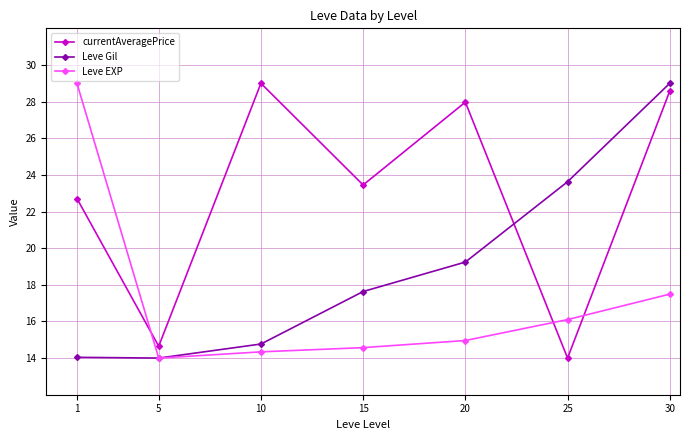

How many series are shown in this chart?

3